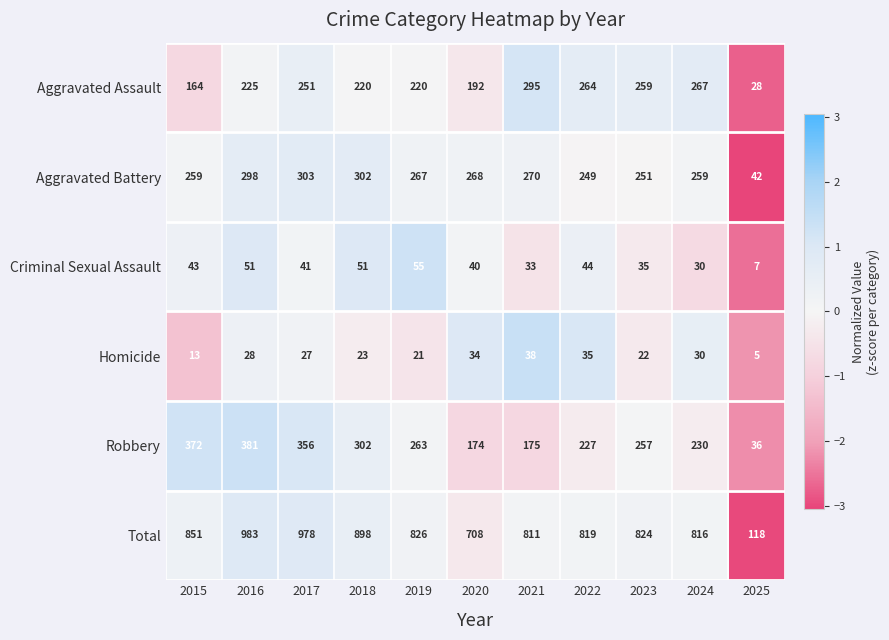

List the series in order of their peak value, highest first.

Total, Robbery, Aggravated Battery, Aggravated Assault, Criminal Sexual Assault, Homicide